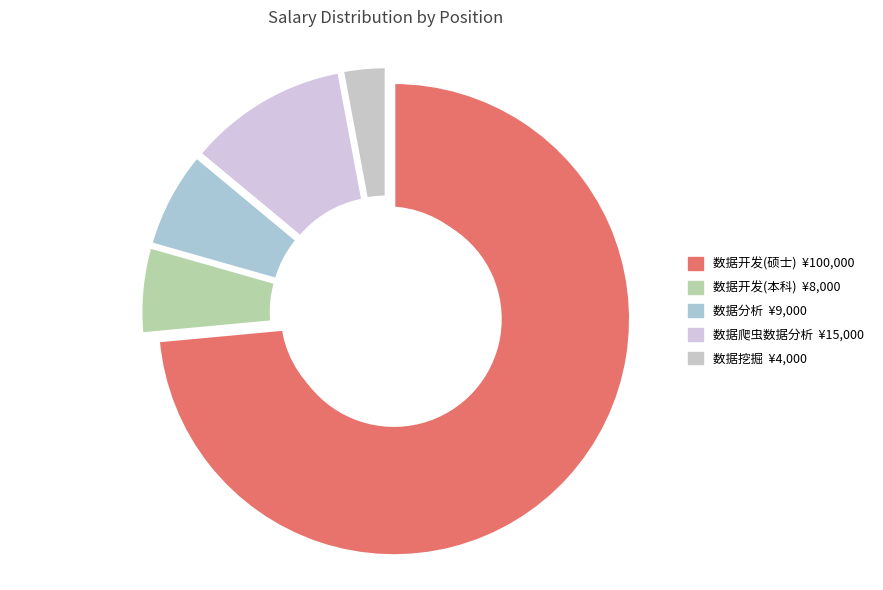

Rank the categories by value from lowest to highest.

数据挖掘, 数据开发(本科), 数据分析, 数据爬虫数据分析, 数据开发(硕士)